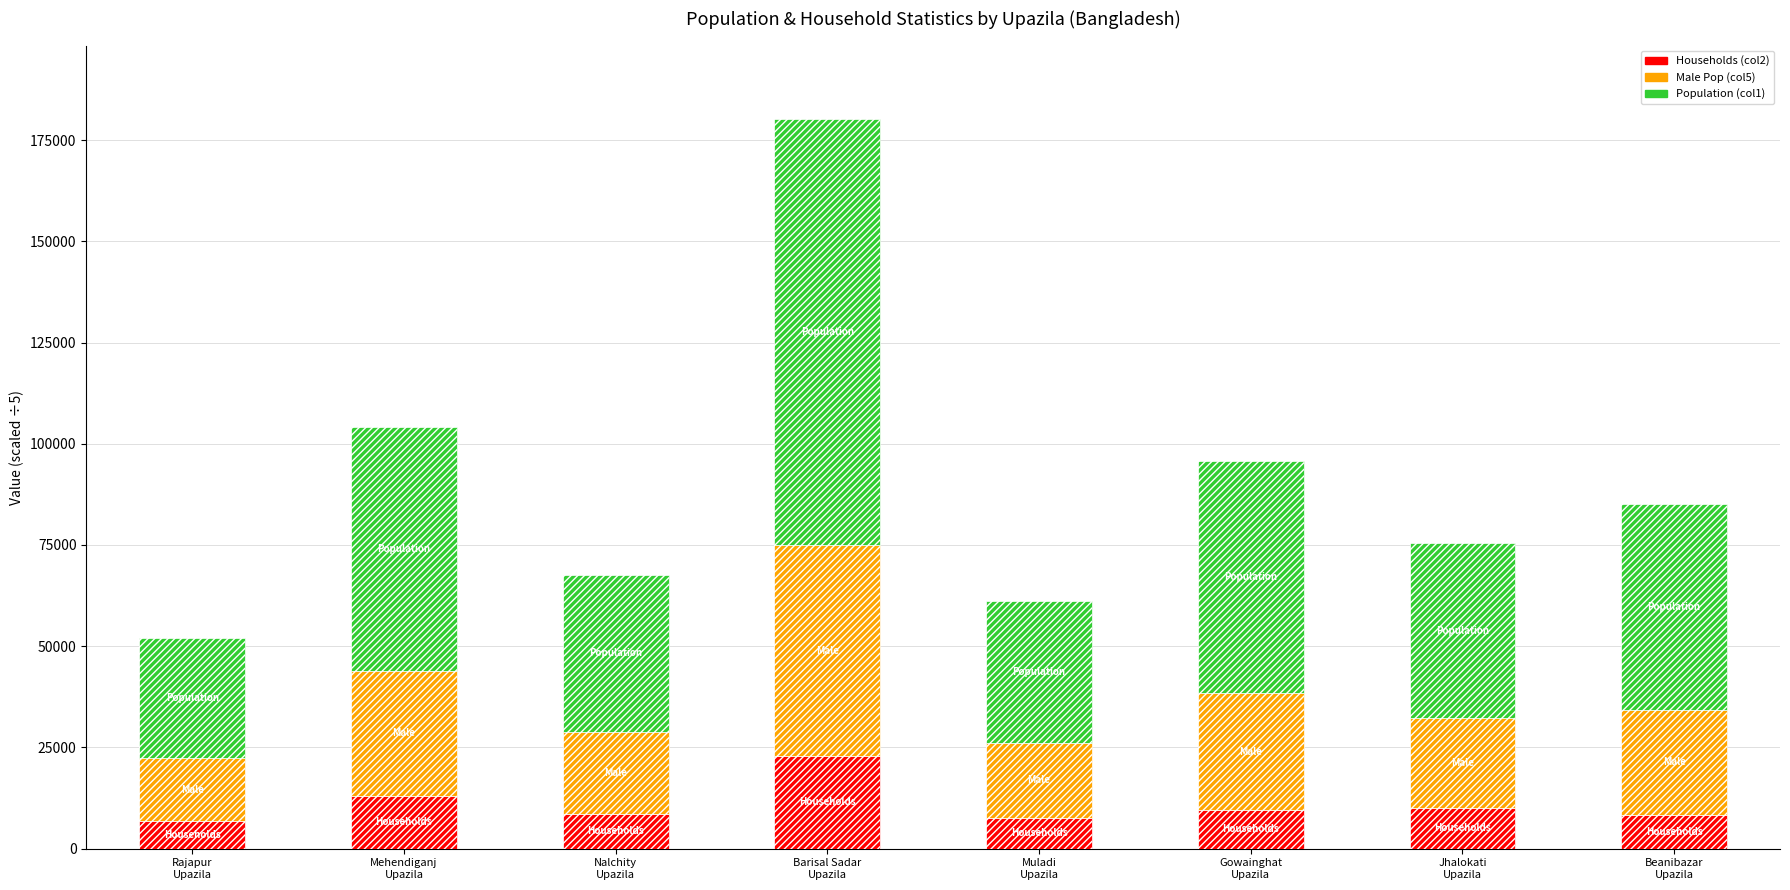

Which label corresponds to the largest value in the chart?

Barisal Sadar
Upazila